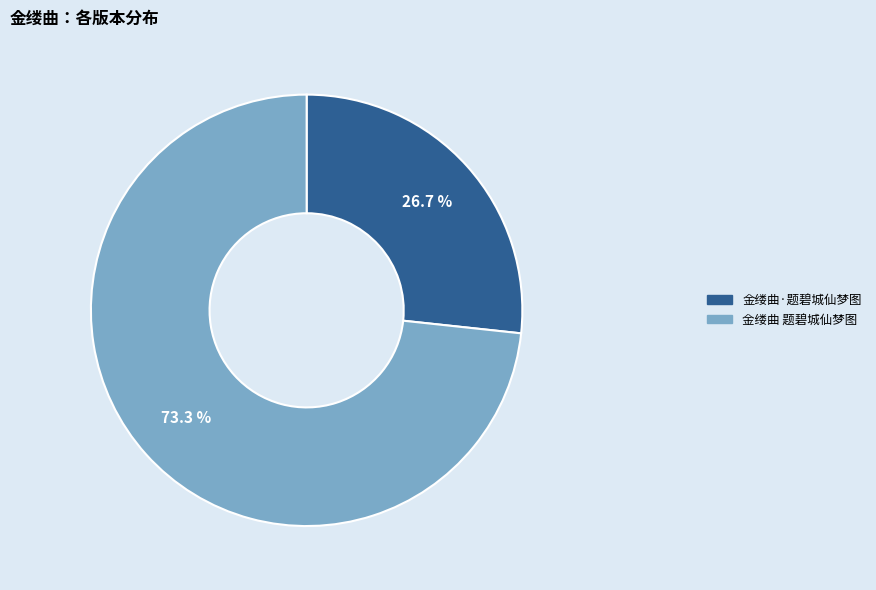

To the nearest percent, what is the difference between the largest and smallest slice percentages?

47%